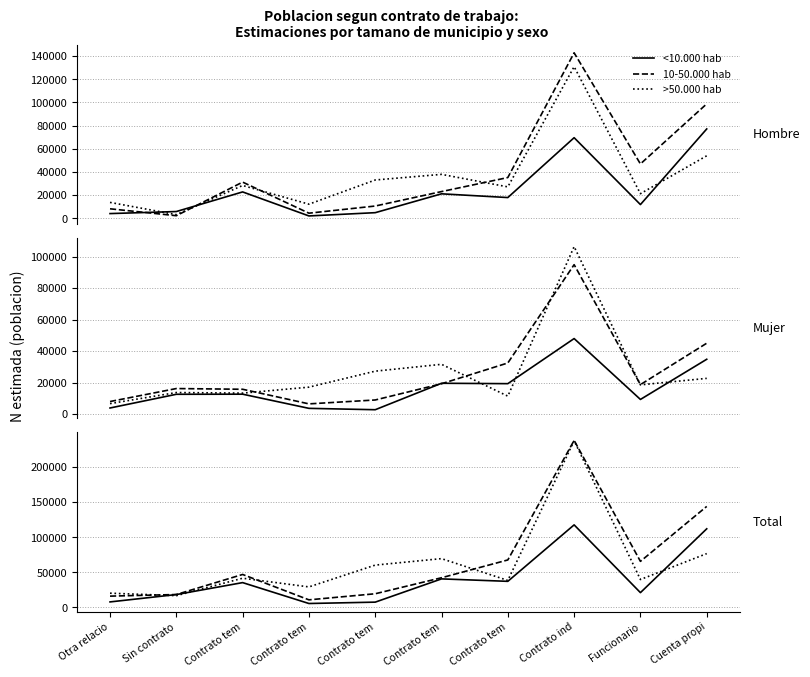

Is this an area chart (filled region under the line)?

No